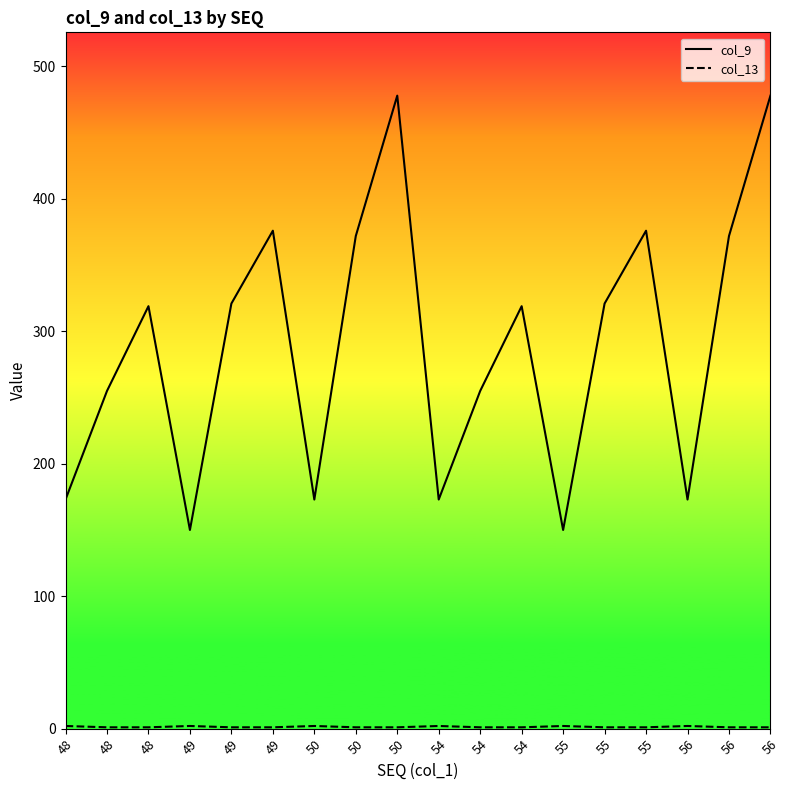

How many lines are shown in the chart?

2